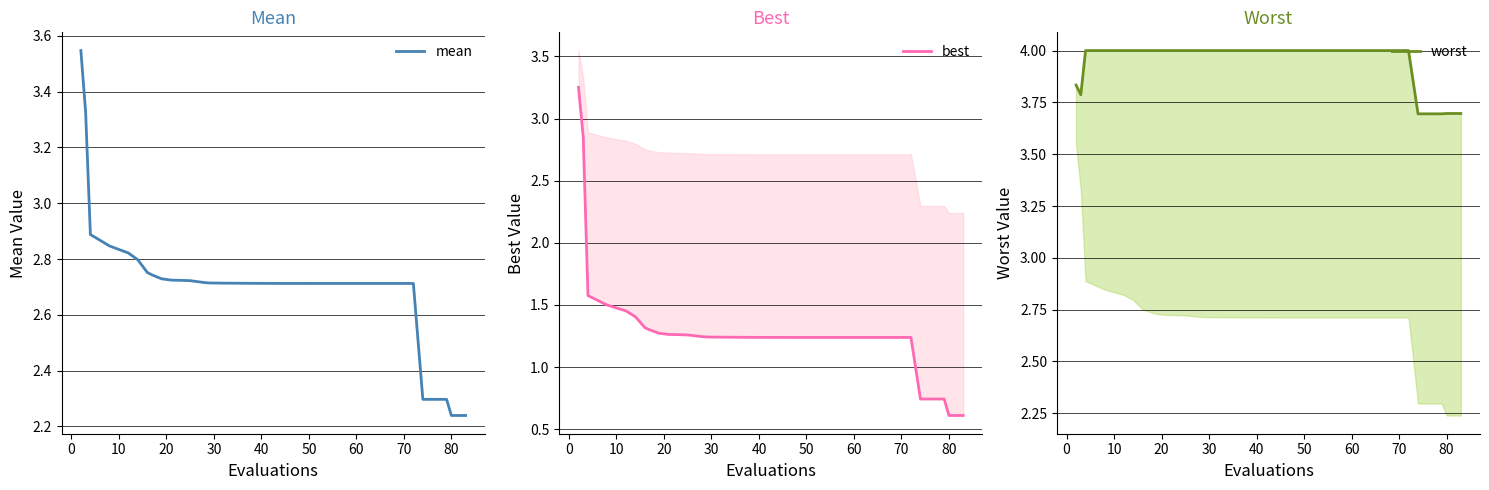

True or false: mean and worst cross at least once.

False